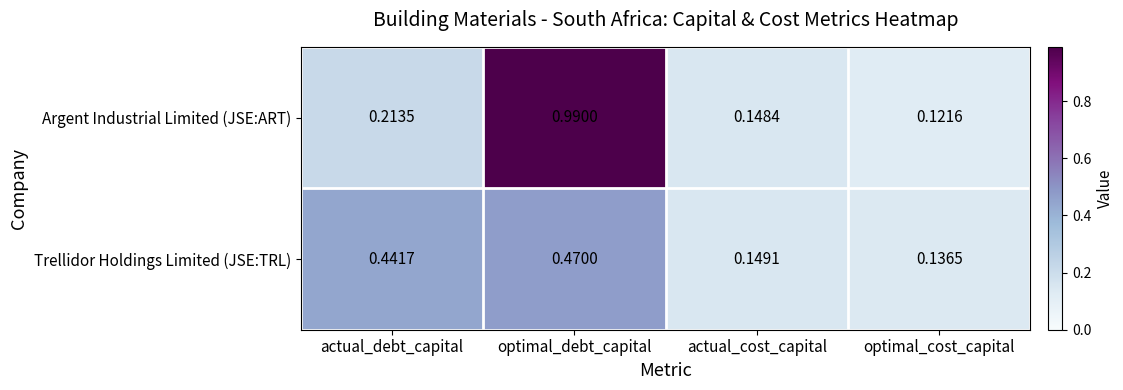

Which label corresponds to the smallest value in the chart?

optimal_cost_capital